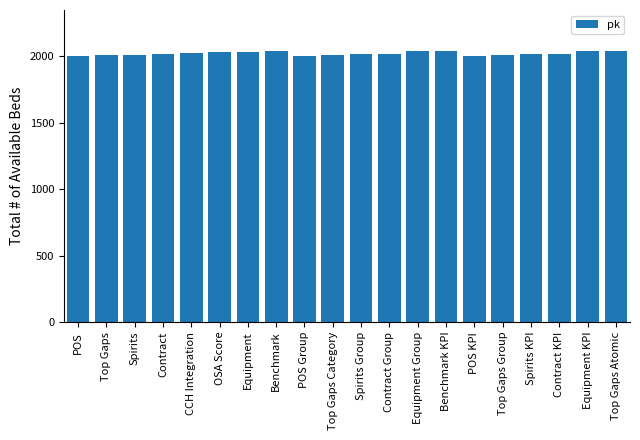

What is the difference between the maximum and second lowest values?

38